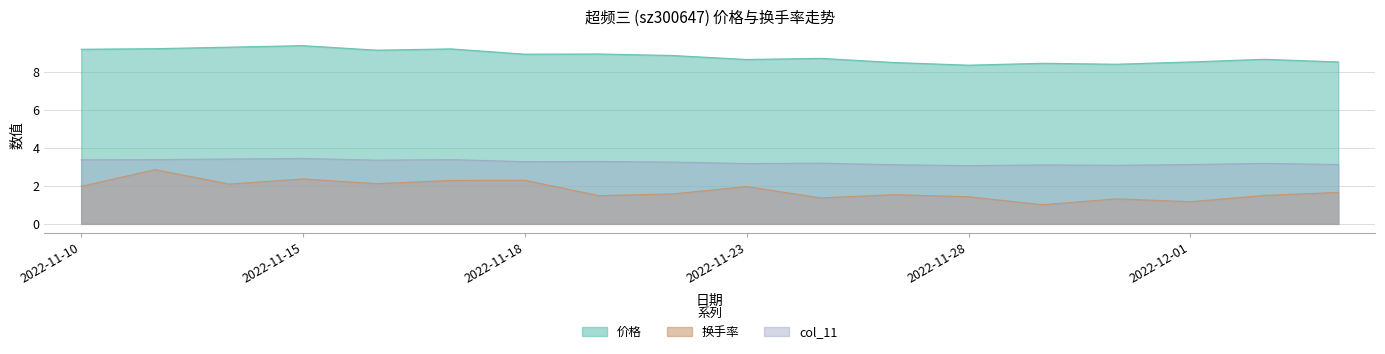

Rank the series at 2022-11-23 from highest to lowest value.

价格, col_11, 换手率